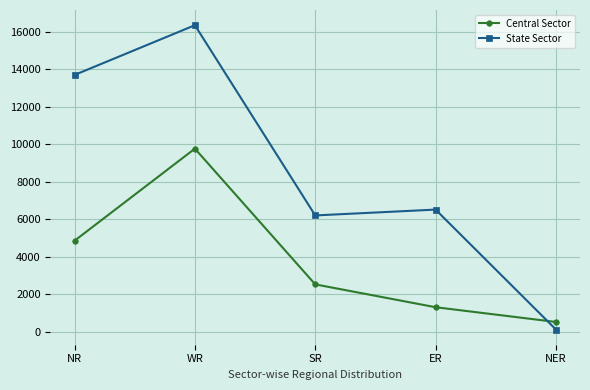

Rank the series by their maximum value, from lowest to highest.

Central Sector, State Sector